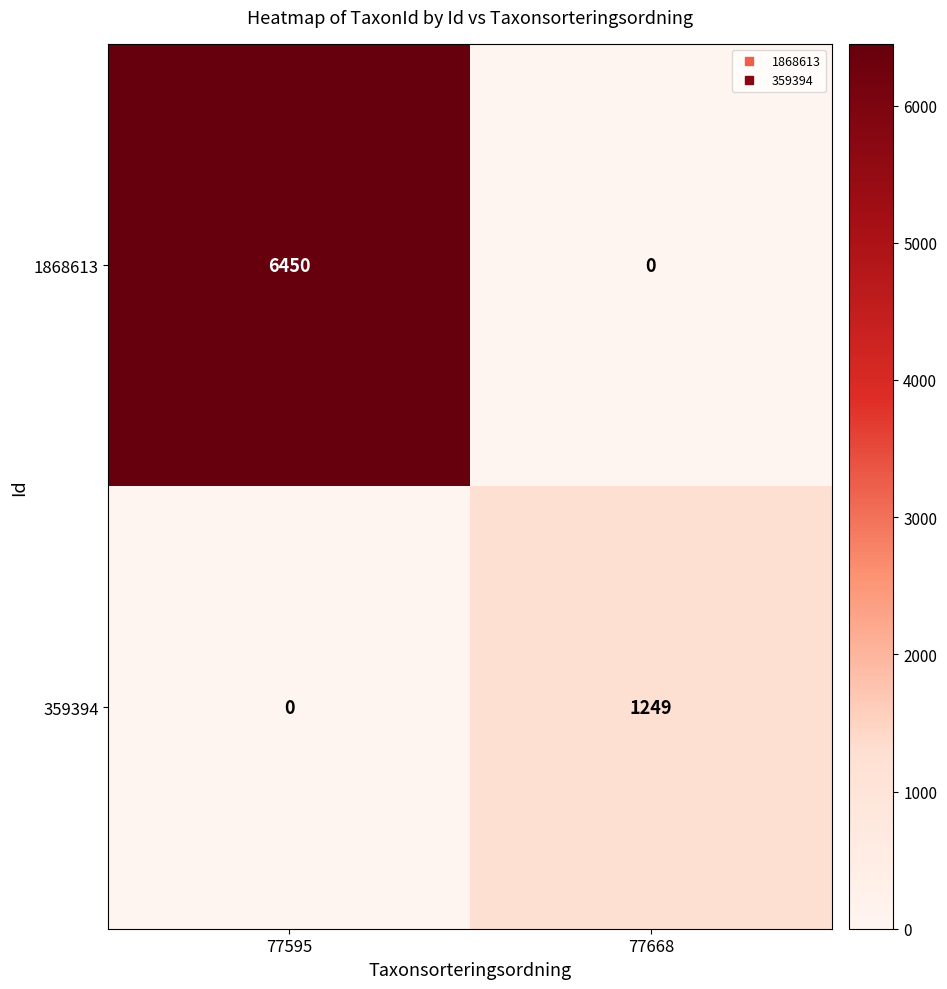

Reading left to right, extract all data points from this chart.

1868613: 77595=6450	77668=0
359394: 77595=0	77668=1249